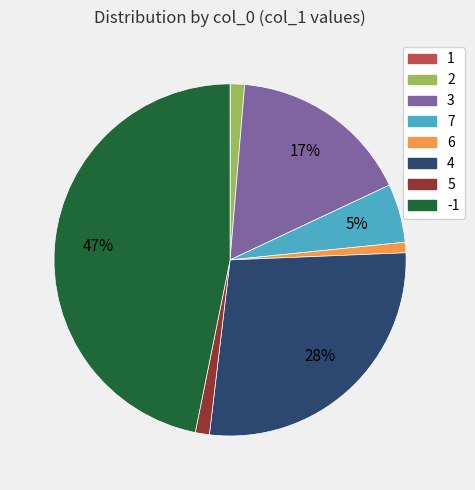

Is there a majority slice in this chart?

No